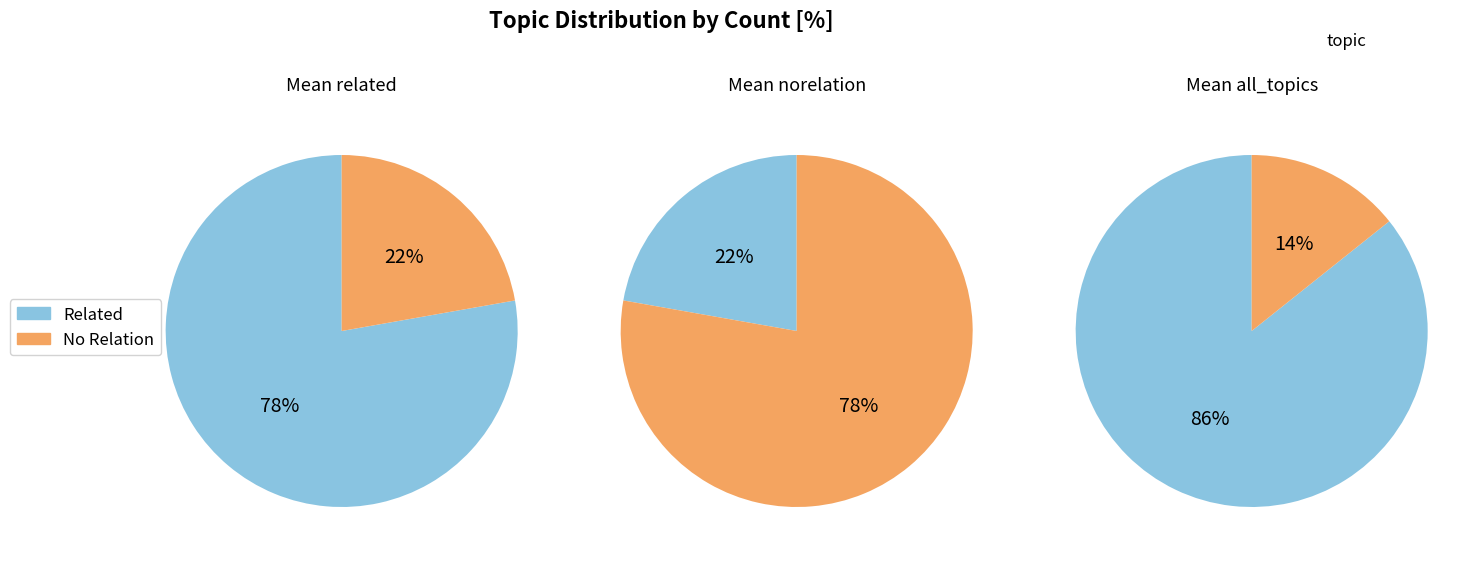

Is it true that norelation is 14% of the pie?

True